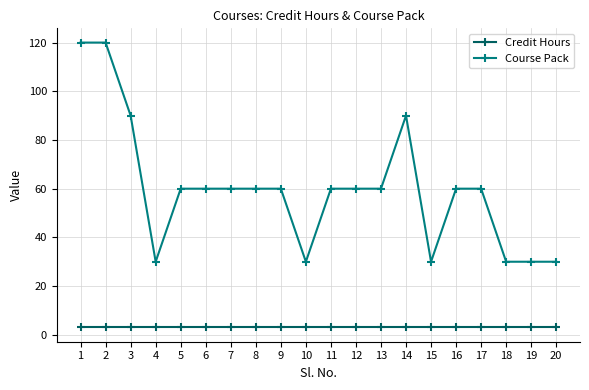

True or false: Course Pack and Credit Hours cross at least once.

False